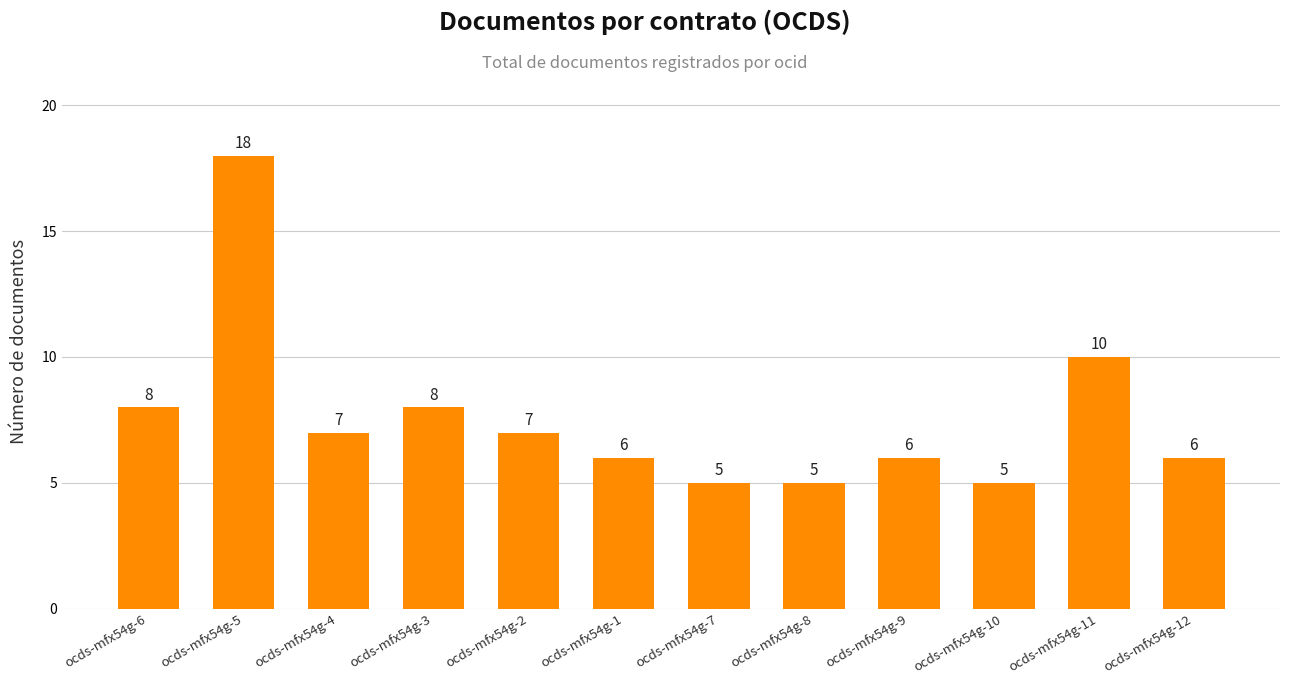

Where does the data first go above 7?

ocds-mfx54g-6